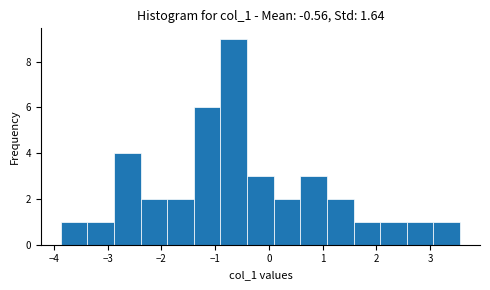

Reading left to right, transcribe this chart: for each bar, give the range it covers on the x-axis and its height. Neither the bar edges nor the heights are printed on the chart, so give them approximately, as read against the axes.

-3.9 to -3.4: 1
-3.4 to -2.9: 1
-2.9 to -2.4: 4
-2.4 to -1.9: 2
-1.9 to -1.4: 2
-1.4 to -0.9: 6
-0.9 to -0.4: 9
-0.4 to 0.1: 3
0.1 to 0.6: 2
0.6 to 1.1: 3
1.1 to 1.6: 2
1.6 to 2.1: 1
2.1 to 2.6: 1
2.6 to 3.1: 1
3.1 to 3.6: 1